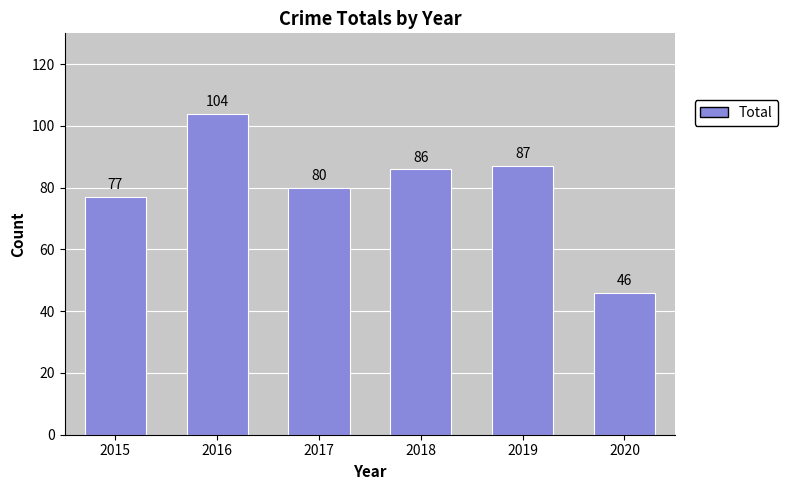

What is the smallest value displayed?

46